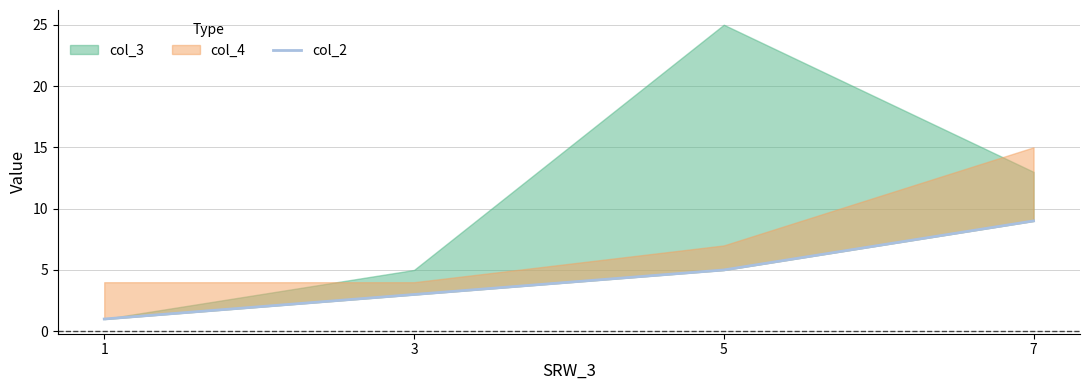

List the labels in order of value, smallest first.

1, 3, 5, 7